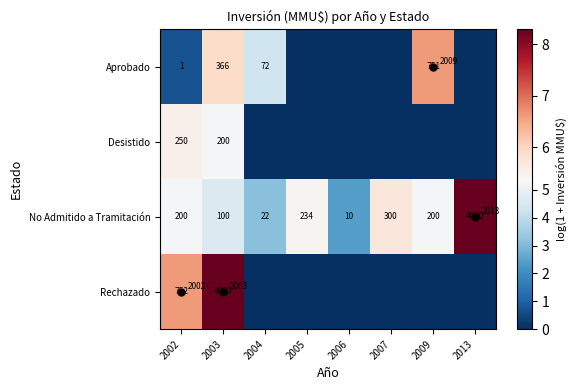

Which label corresponds to the largest value in the chart?

2013